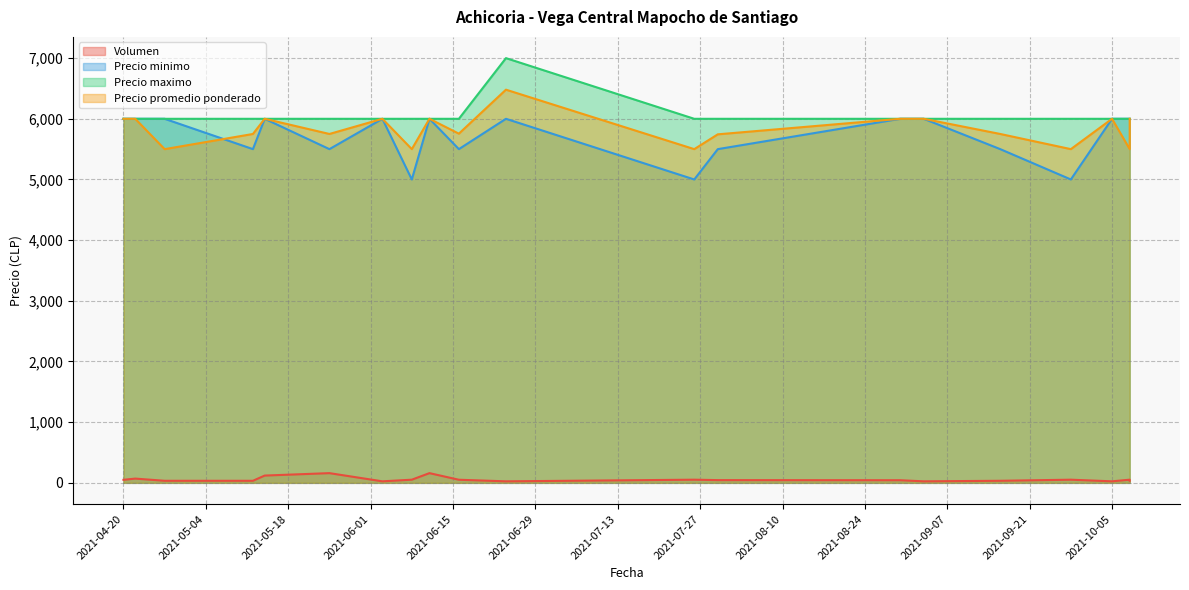

How many lines are shown in the chart?

4